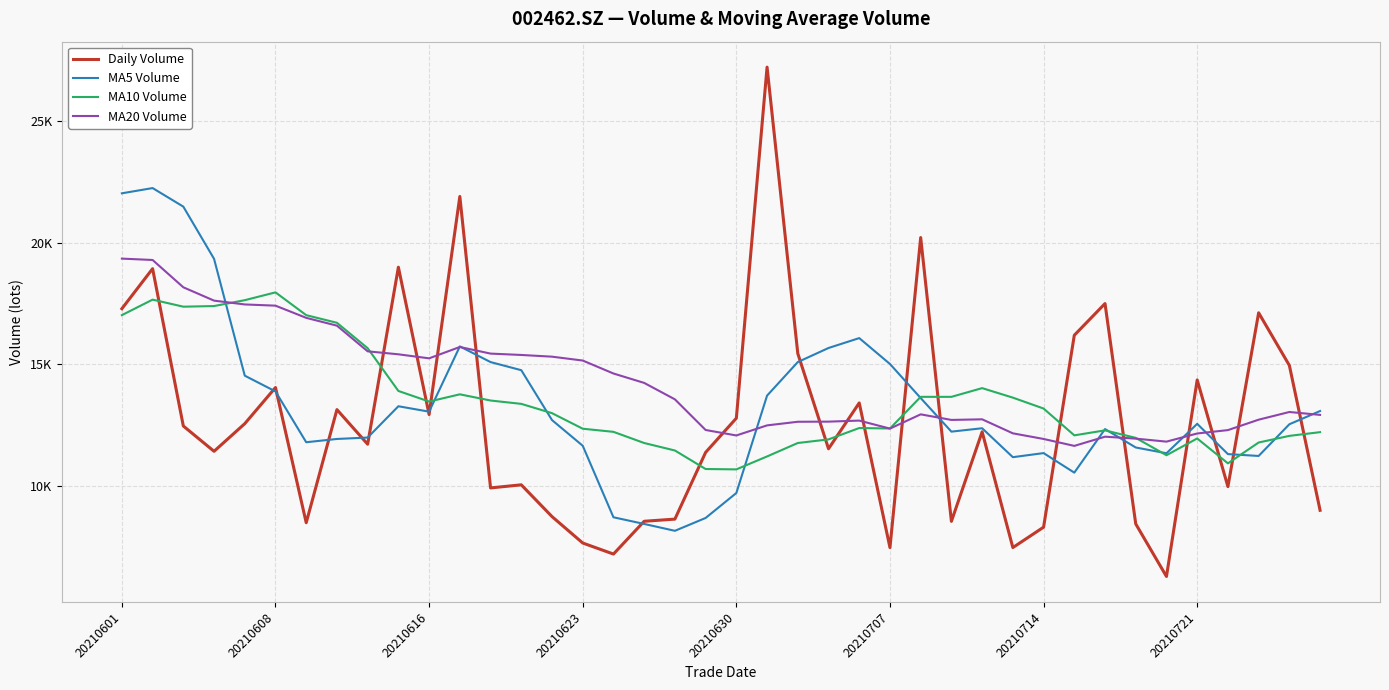

Reading left to right, list all the values displayed in this chart.

Daily Volume: 17283.9	18927.5	12468.0	11429.0	12564.0	14048.0	8497.0	13140.8	11720.0	18988.0	12937.4	21891.3	9925.8	10052.9	8749.0	7664.0	7210.0	8556.3	8644.9	11384.7	12788.1	27201.9	15445.0	11533.0	13416.0	7475.0	20205.4	8552.9	12229.0	7476.5	8314.0	16194.0	17494.7	8448.3	6290.3	14358.8	9978.8	17115.0	14954.9	9006.6
MA5 Volume: 22021.2	22236.7	21474.5	19331.3	14534.5	13887.3	11801.2	11935.8	11994.0	13278.8	13056.6	15735.5	15092.5	14759.1	12711.3	11656.6	8720.3	8446.4	8164.9	8692.0	9716.8	13715.2	15092.9	15670.5	16076.8	15014.2	13614.9	12236.5	12375.7	11187.8	11355.6	10553.3	12341.6	11585.5	11348.3	12557.2	11314.2	11238.2	12539.6	13082.8
MA10 Volume: 17019.8	17655.8	17366.7	17392.6	17634.0	17954.2	17018.9	16705.1	15662.6	13906.6	13472.0	13768.4	13514.1	13376.5	12995.0	12356.6	12227.9	11769.5	11462.0	10701.6	10686.7	11217.8	11769.7	11917.7	12384.4	12365.5	13665.0	13664.7	14023.1	13632.3	13184.9	12084.1	12289.1	11980.6	11268.0	11956.4	10933.7	11789.9	12062.5	12215.5
MA20 Volume: 19340.3	19284.0	18162.8	17615.6	17458.4	17408.7	16908.0	16587.5	15533.9	15411.4	15245.9	15712.1	15440.4	15384.5	15314.5	15155.4	14623.4	14237.3	13562.3	12304.1	12079.3	12493.1	12641.9	12647.1	12689.7	12361.1	12946.5	12717.1	12742.5	12167.0	11935.8	11650.9	12029.4	11949.1	11826.2	12160.9	12299.4	12727.3	13042.8	12923.9